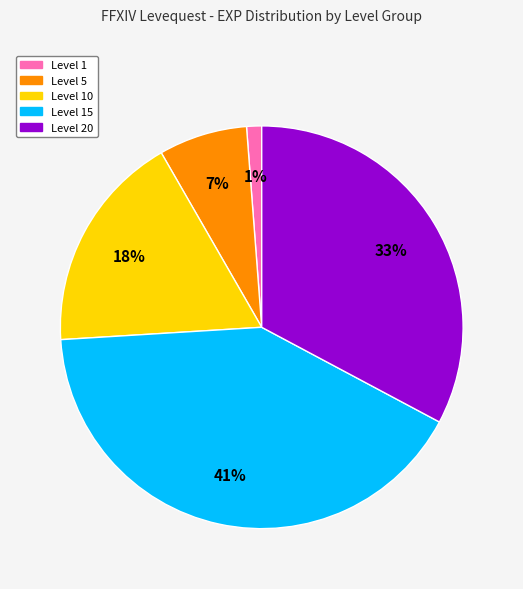

True or false: Level 5 accounts for 7% of the total.

True